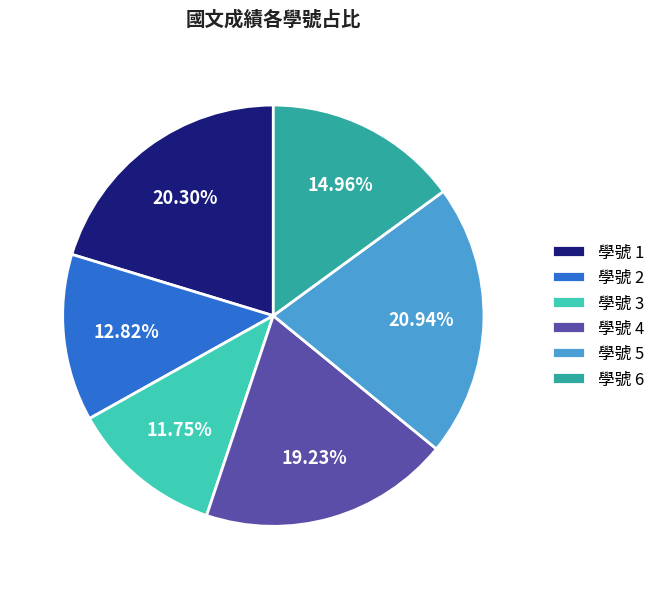

Is there any slice that represents more than half of the pie?

No